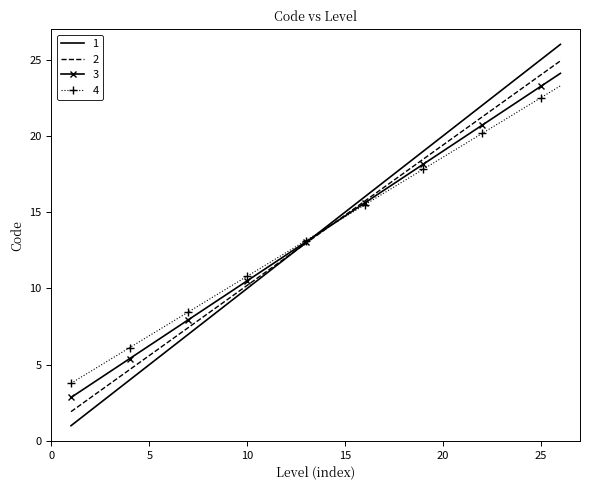

What is the maximum value shown in the chart?

26.0